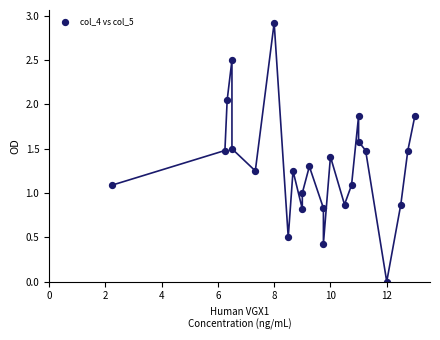

What is the range of Y values (max minus min)?

2.9